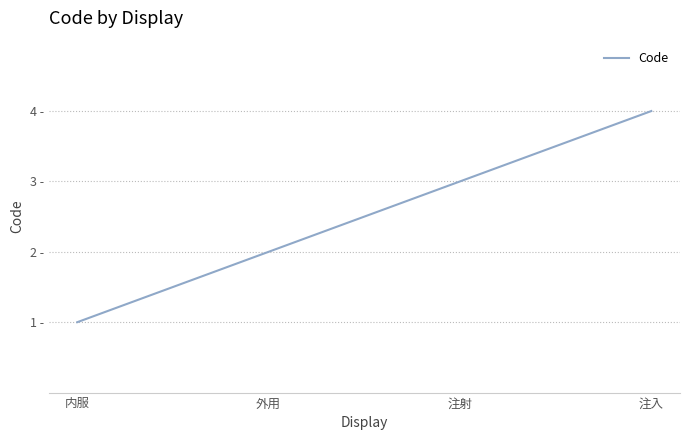

What is the minimum value shown in the chart?

1